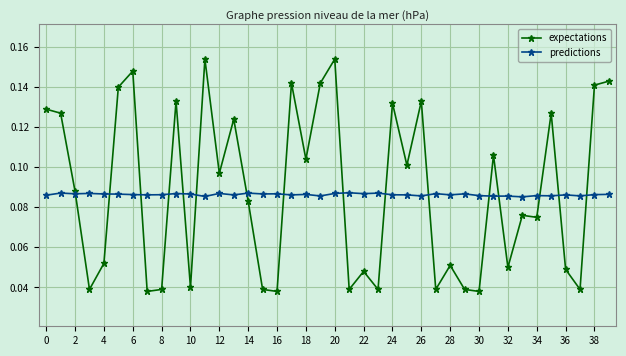

At how many categories does at least one series exceed 0?

40